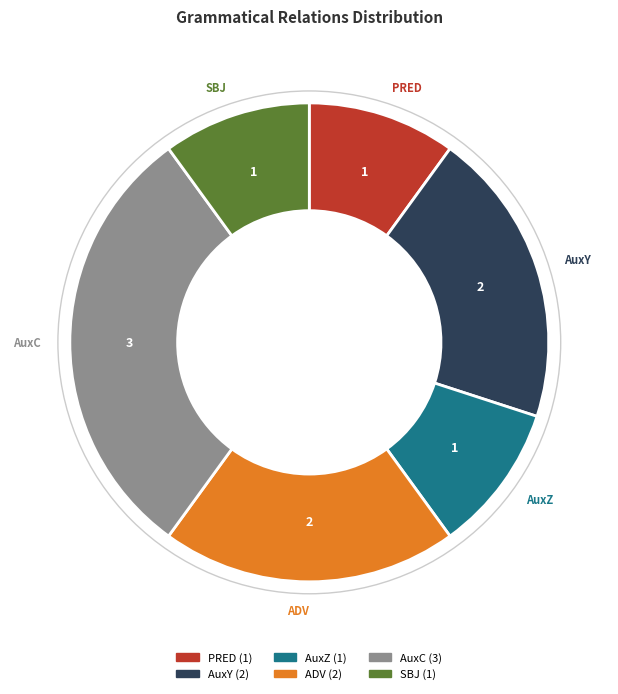

Does any single category account for the majority?

No